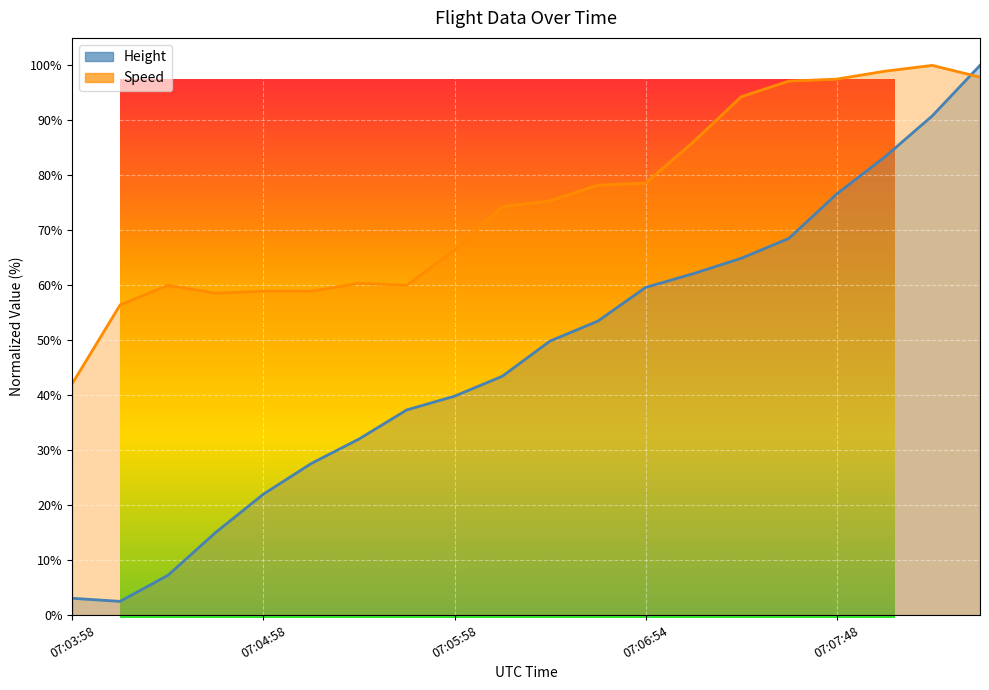

True or false: Speed has a value of 131.4 at 07:07:09.

False